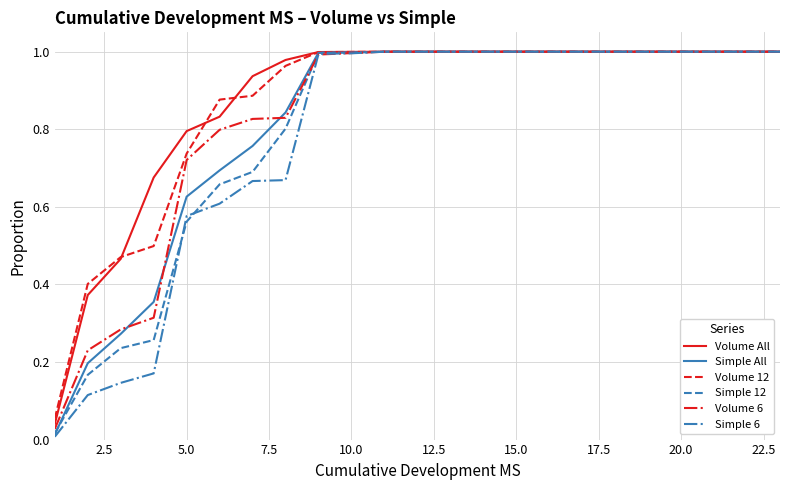

True or false: Simple All and Volume 6 intersect in this chart.

True